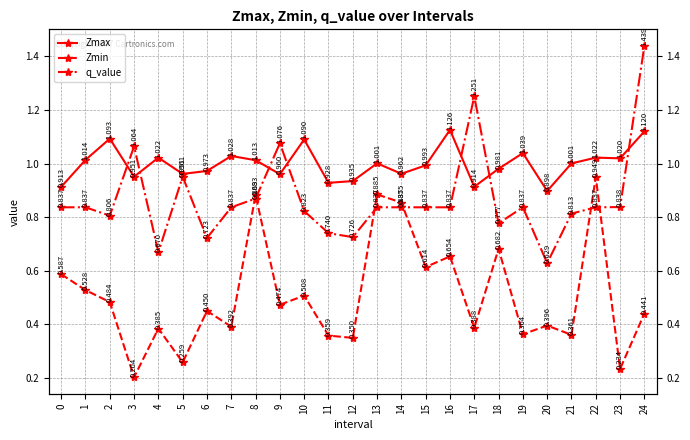

In Zmax, how many points are lower than both neighbors (excluding endpoints)?

8